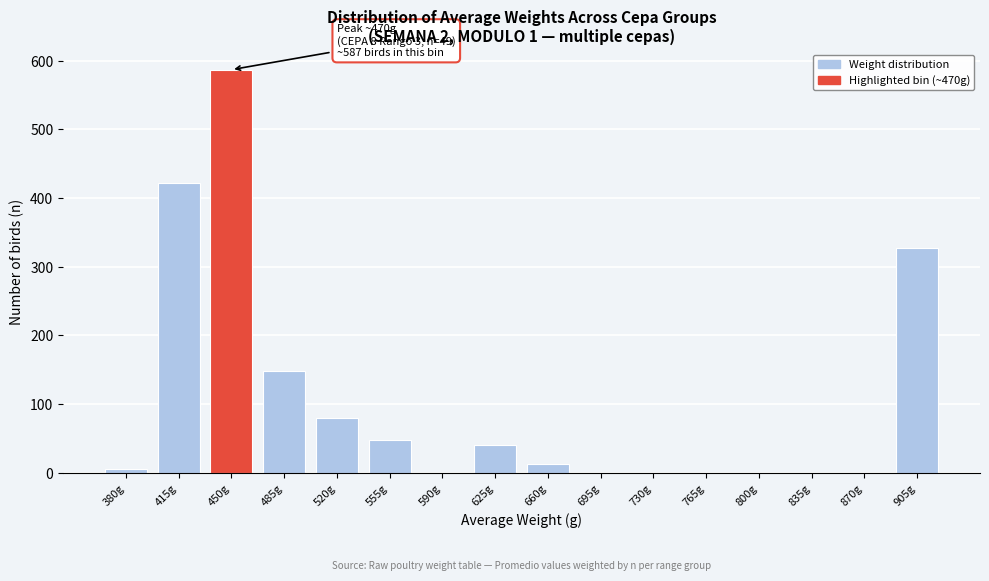

Reading right to left, list all the values displayed in this chart.

905g=328	870g=0	835g=0	800g=0	765g=0	730g=0	695g=0	660g=13	625g=40	590g=0	555g=48	520g=80	485g=149	450g=587	415g=422	380g=5